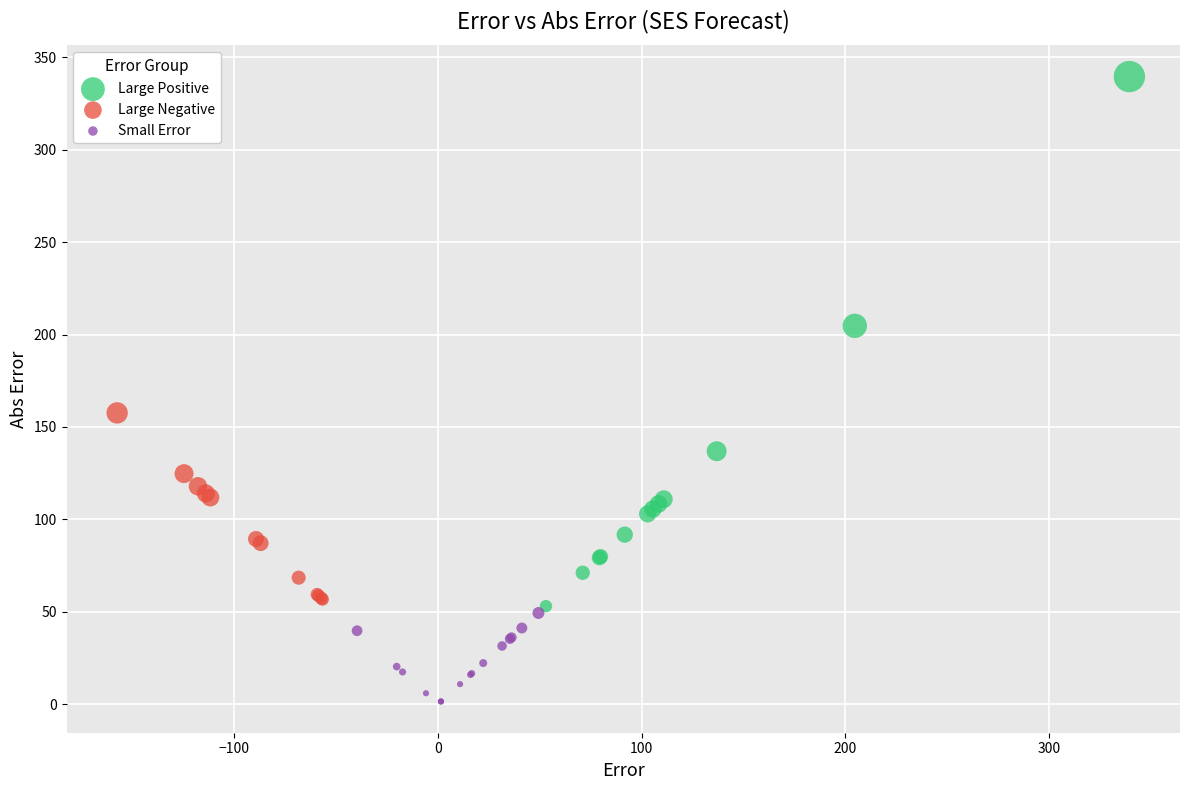

Which series has the largest Y range (max minus min)?

Large Positive